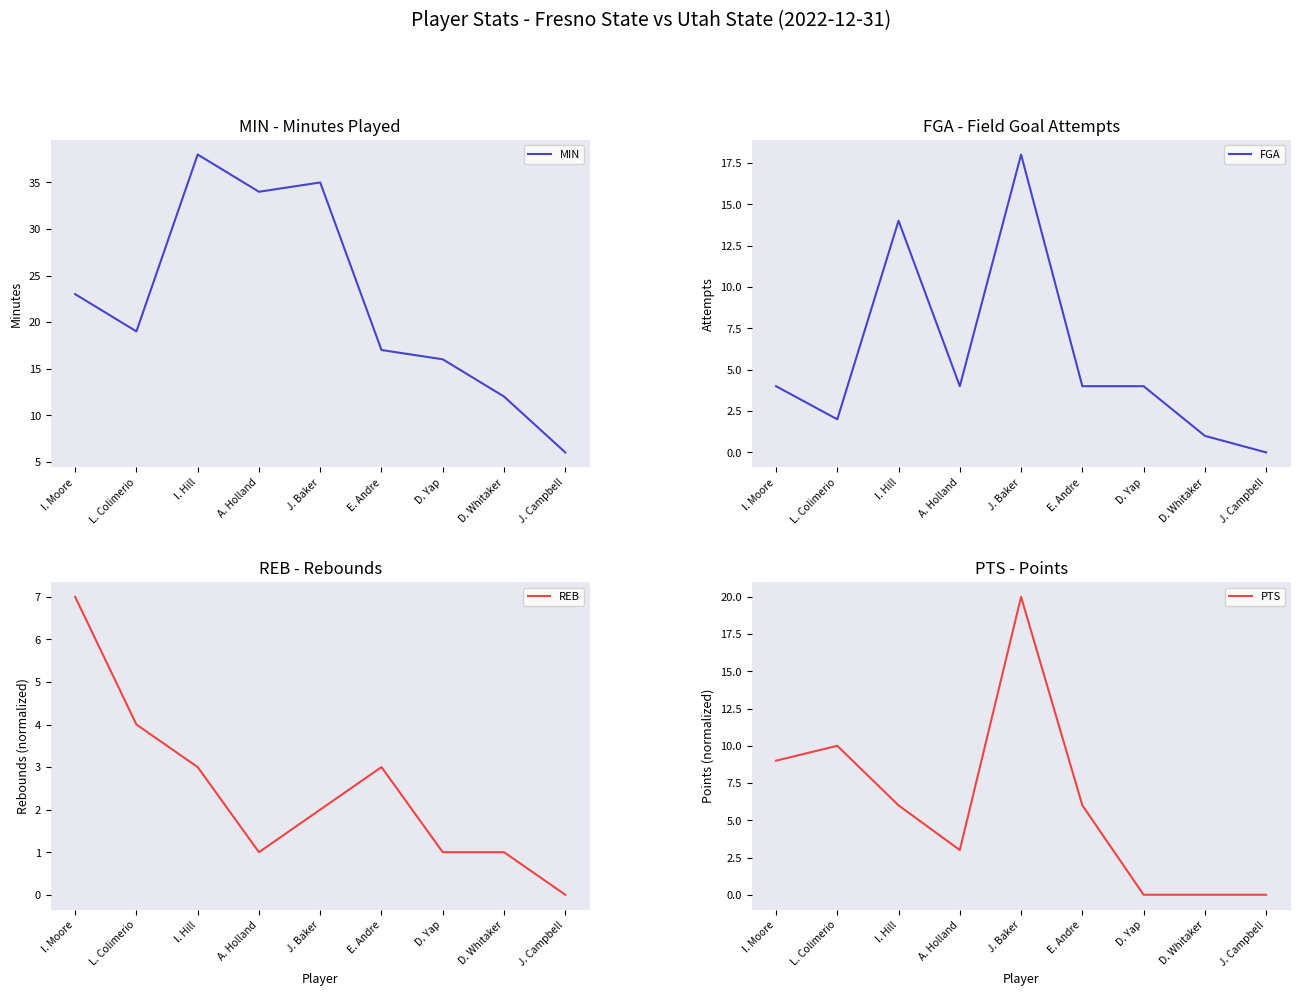

True or false: MIN and FGA cross at least once.

False